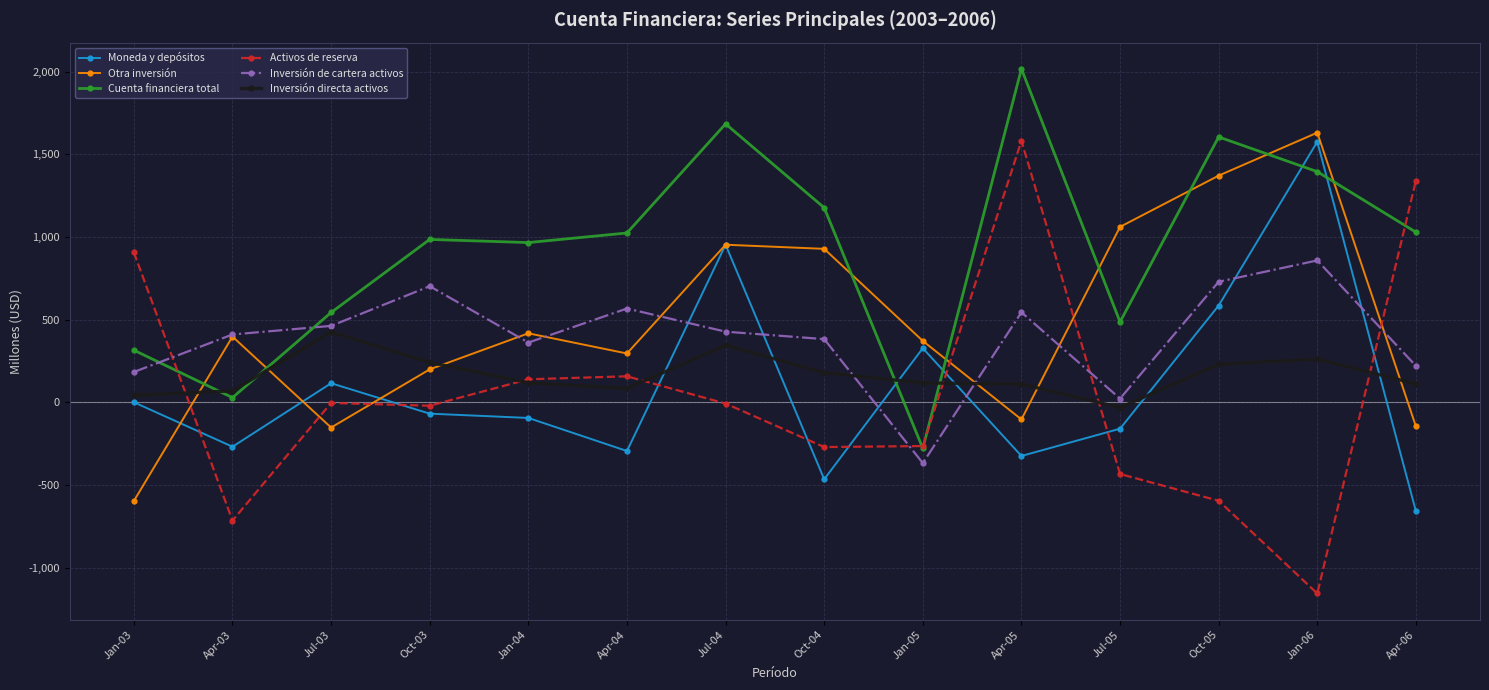

What is the total value across all series at Jul-03?

1388